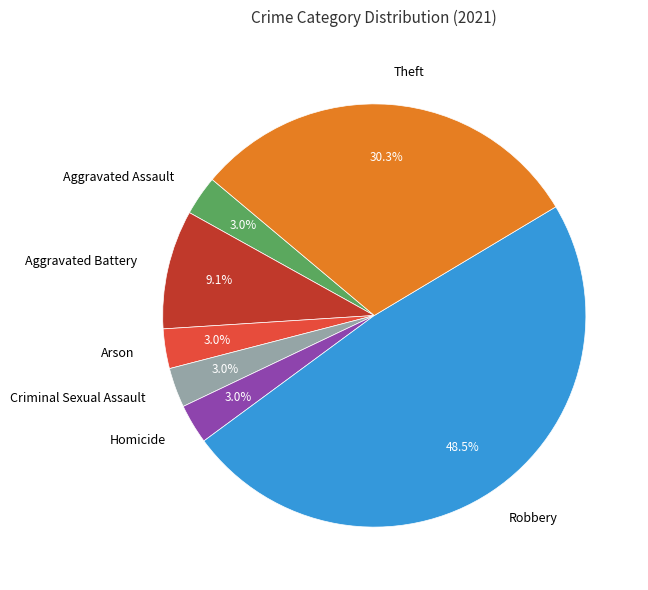

Is there any slice that represents more than half of the pie?

No